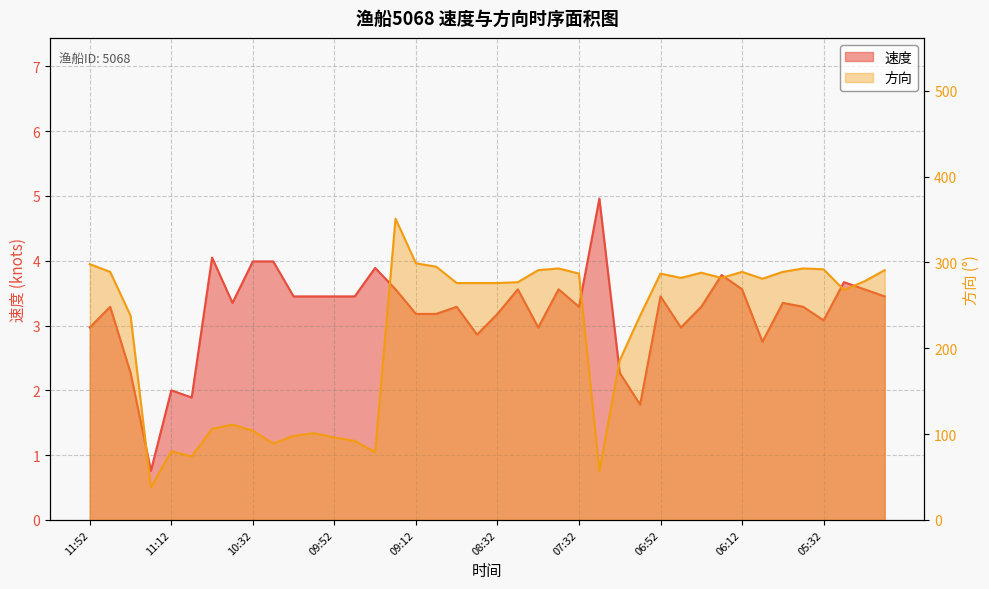

What is the total value across all series at 09:42?

95.5